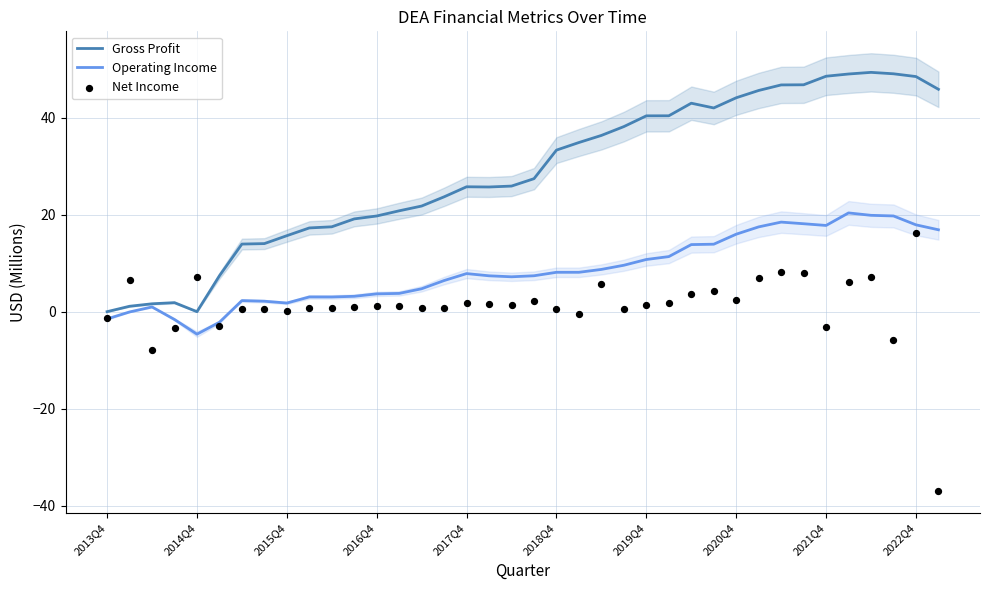

Which series reaches the minimum Y coordinate?

Net Income